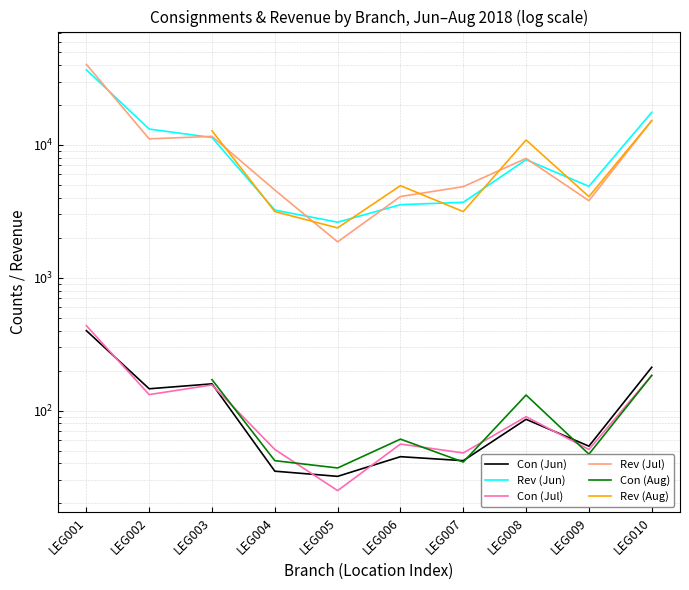

Between LEG009 and LEG003, which is larger?

LEG003